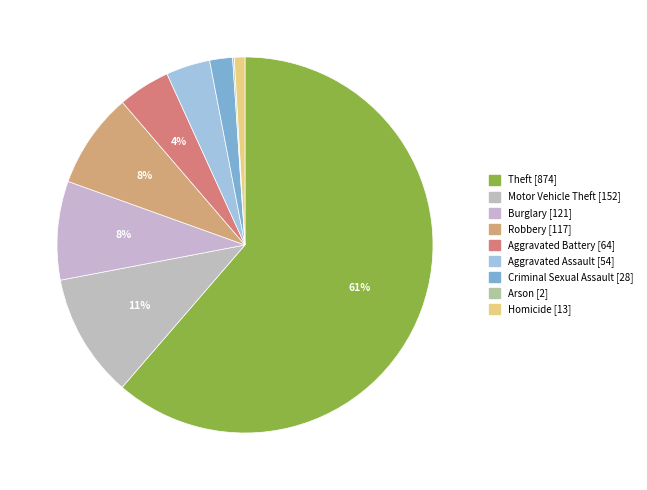

To the nearest percent, what is the combined percentage of Motor Vehicle Theft and Arson?

11%